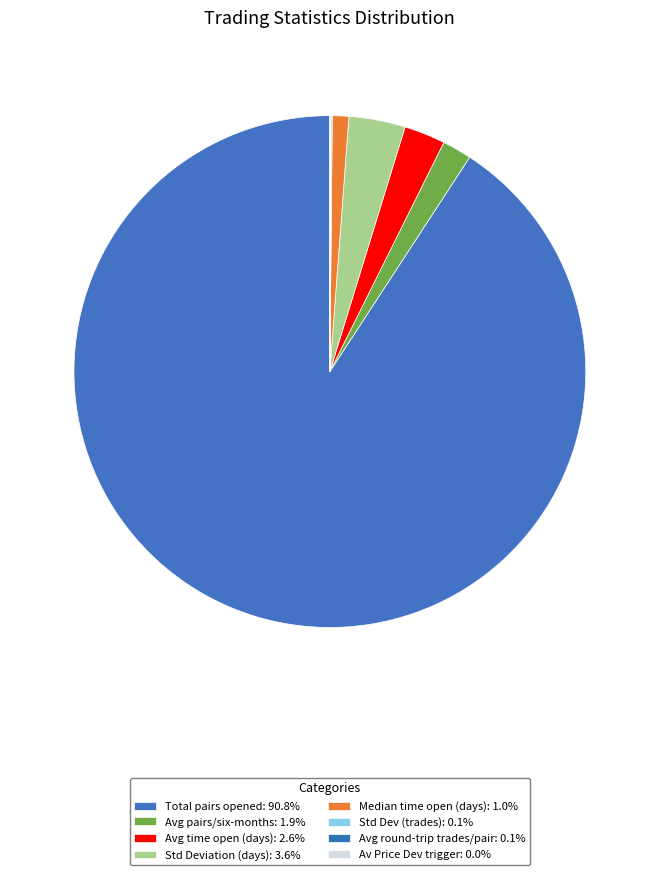

Which category has the smallest portion of the pie?

Av_Price_Dev_trigger_openpa